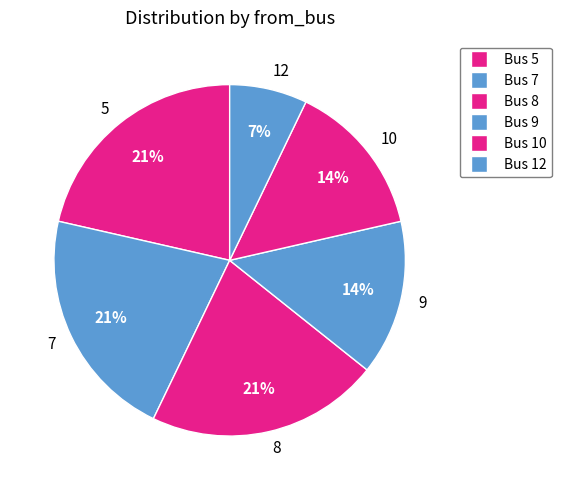

Do 12 and 9 together represent more than half of the pie?

No